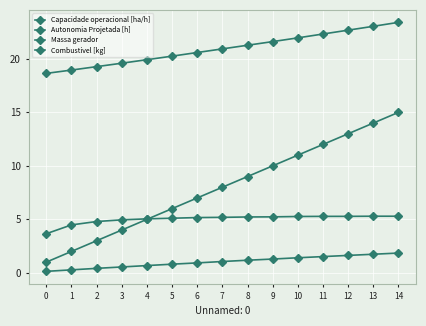

Rank the series at 2 from highest to lowest value.

Massa gerador, Capacidade operacional [ha/h], Combustivel [kg], Autonomia Projetada [h]